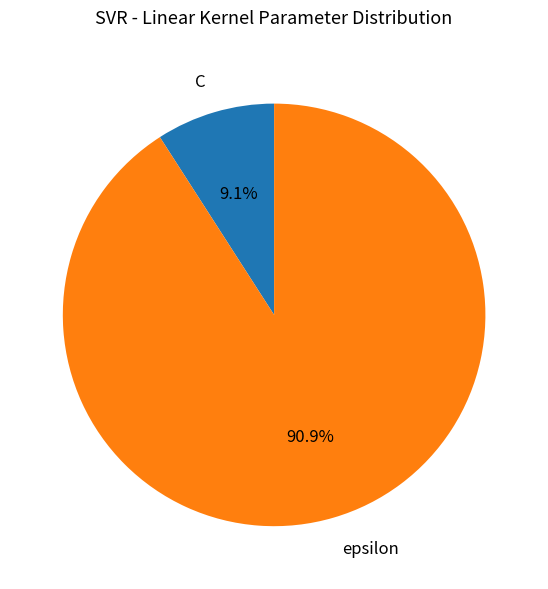

What is the majority slice?

epsilon